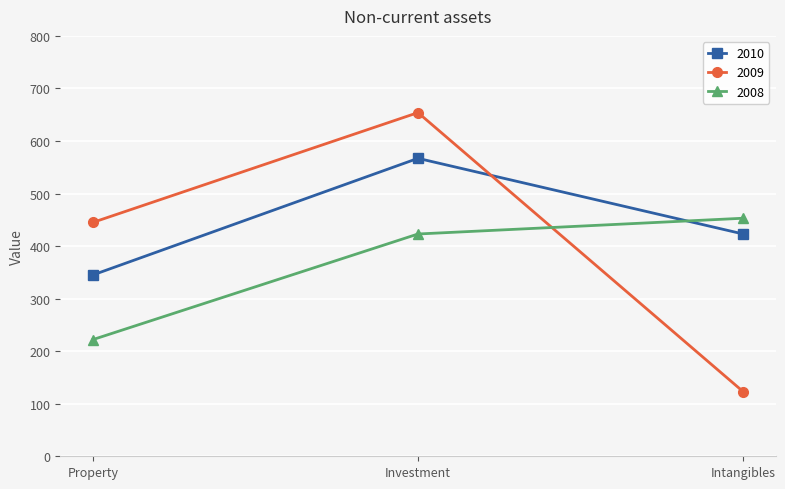

Where is 2009 nearest to the value 388?

Property